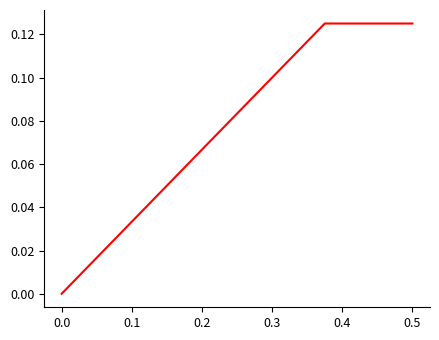

What is the maximum value shown in the chart?

0.1